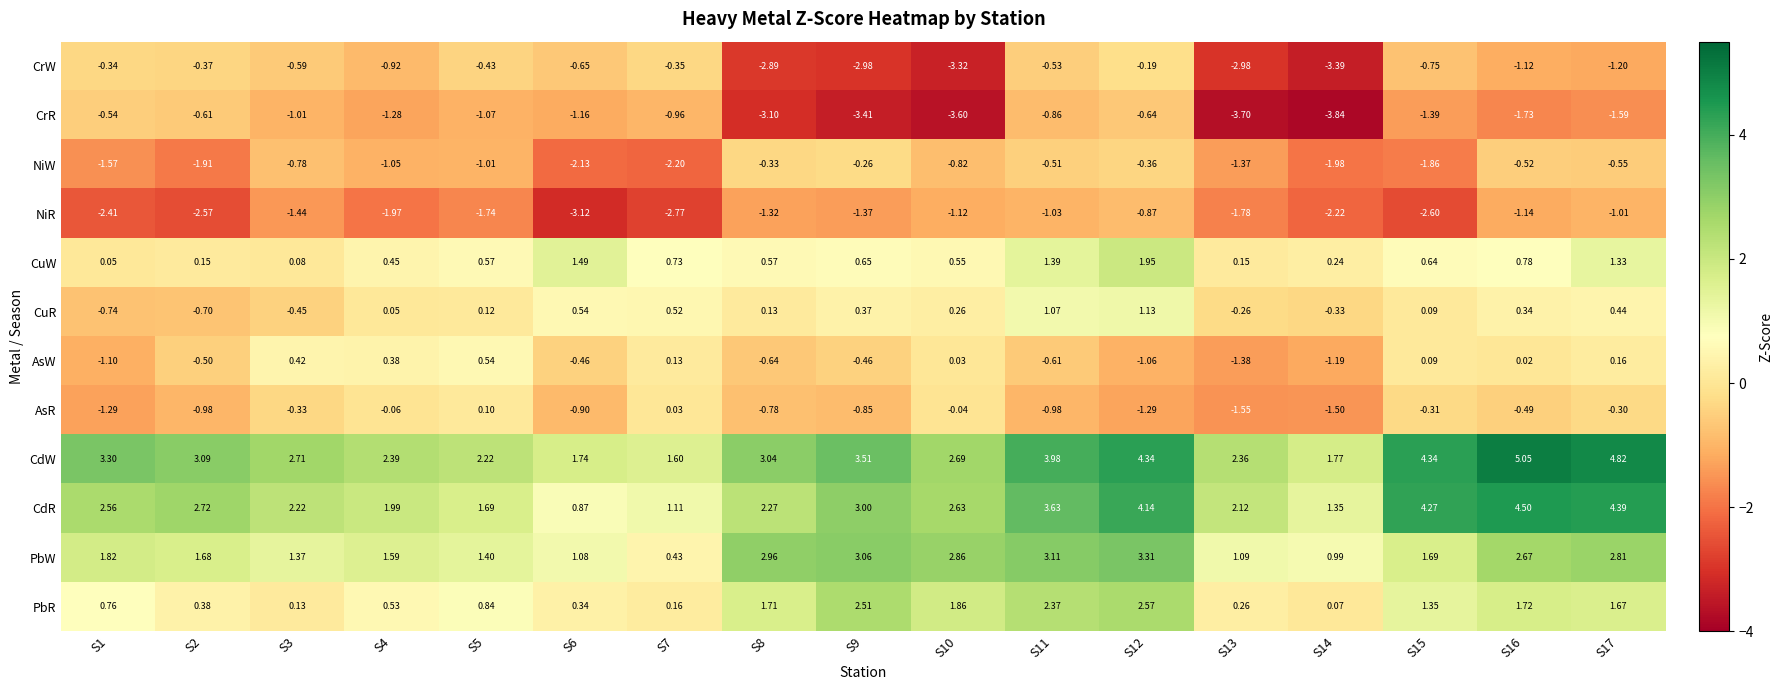

Rank the series at S17 from lowest to highest value.

CrR, CrW, NiR, NiW, AsR, AsW, CuR, CuW, PbR, PbW, CdR, CdW